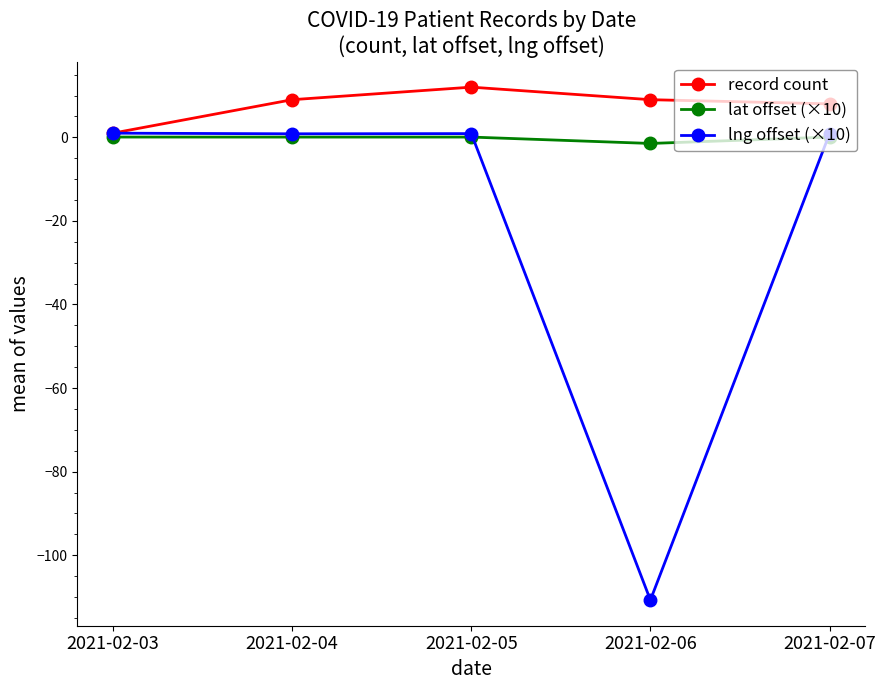

Which series has the largest total across all categories?

record count